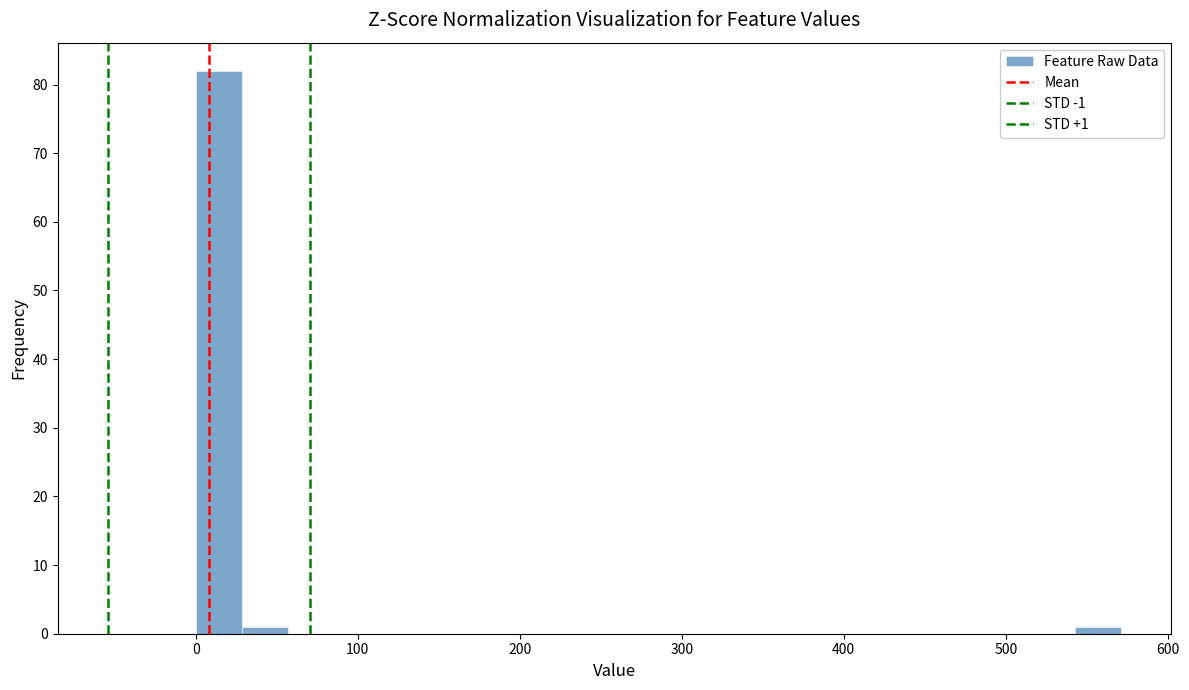

Around what value on the x-axis is the tallest bar? Give the approximate position of its centre, as read against the axis.

10